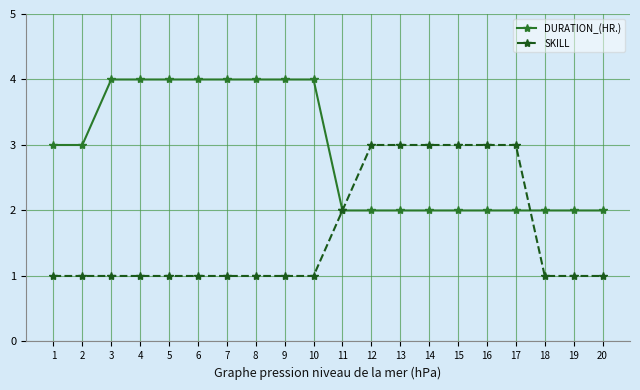

At how many categories does at least one series exceed 1?

20